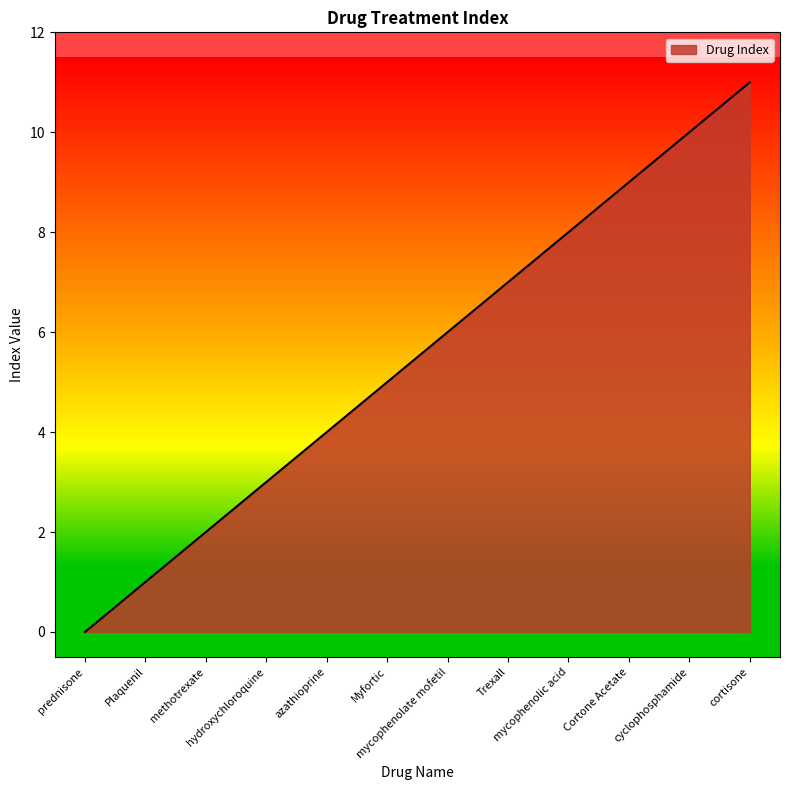

Rank the categories by value from lowest to highest.

prednisone, Plaquenil, methotrexate, hydroxychloroquine, azathioprine, Myfortic, mycophenolate mofetil, Trexall, mycophenolic acid, Cortone Acetate, cyclophosphamide, cortisone